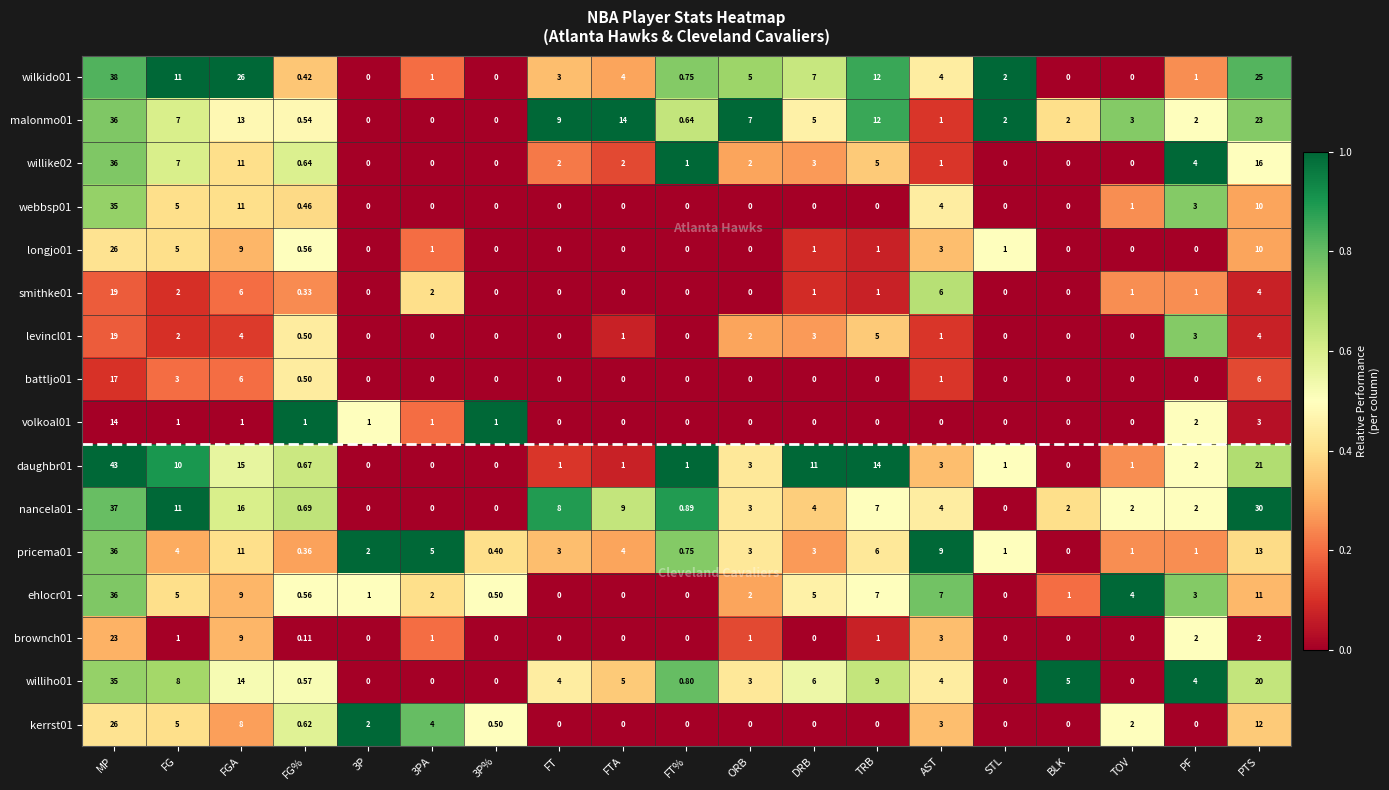

At which label does willike02 reach its peak?

MP